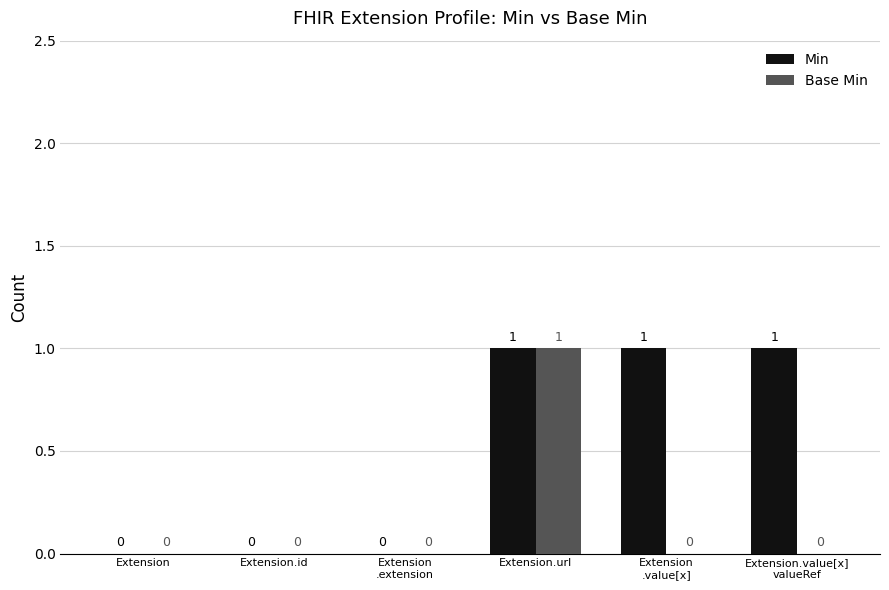

Count the number of categories in the chart.

6